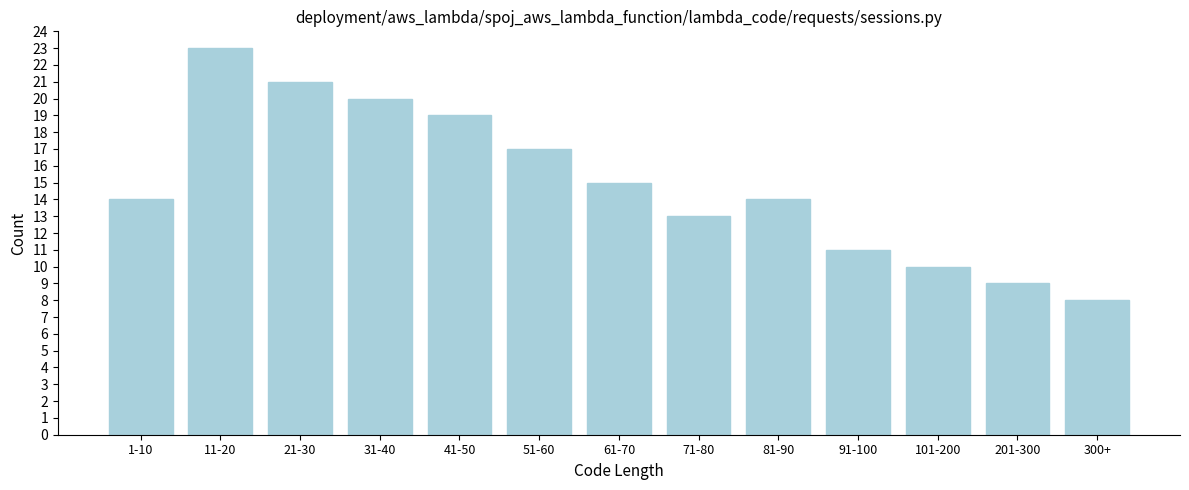

Reading right to left, extract all data points from this chart.

300+=8	201-300=9	101-200=10	91-100=11	81-90=14	71-80=13	61-70=15	51-60=17	41-50=19	31-40=20	21-30=21	11-20=23	1-10=14